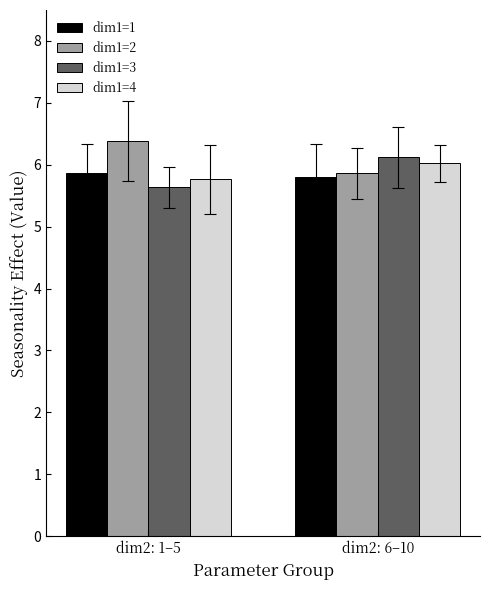

List the labels in order of dim1=4 value, largest first.

dim2: 6–10, dim2: 1–5